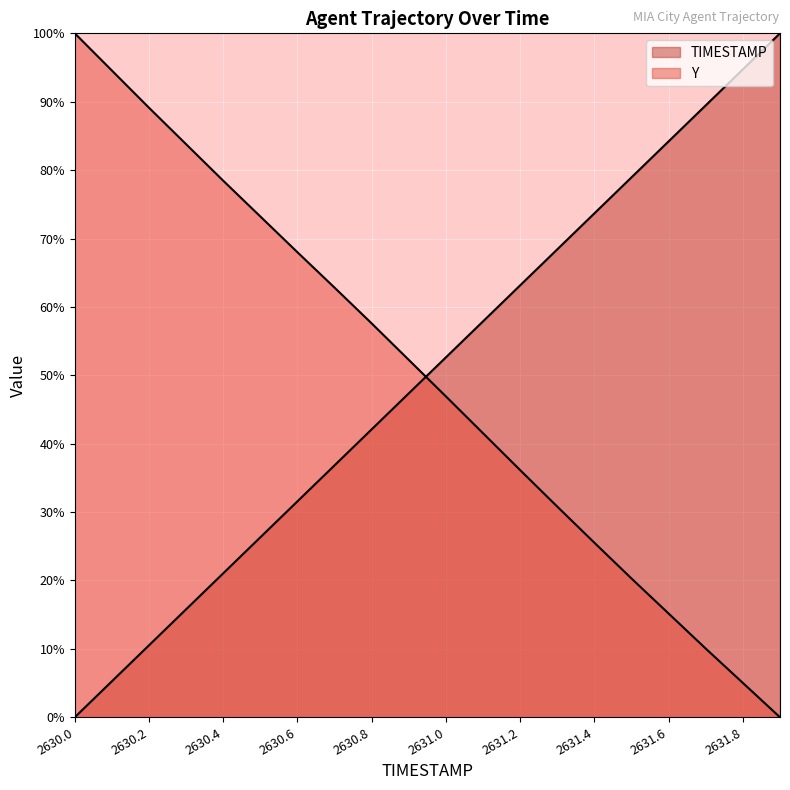

How many times do Y and TIMESTAMP cross each other?

1